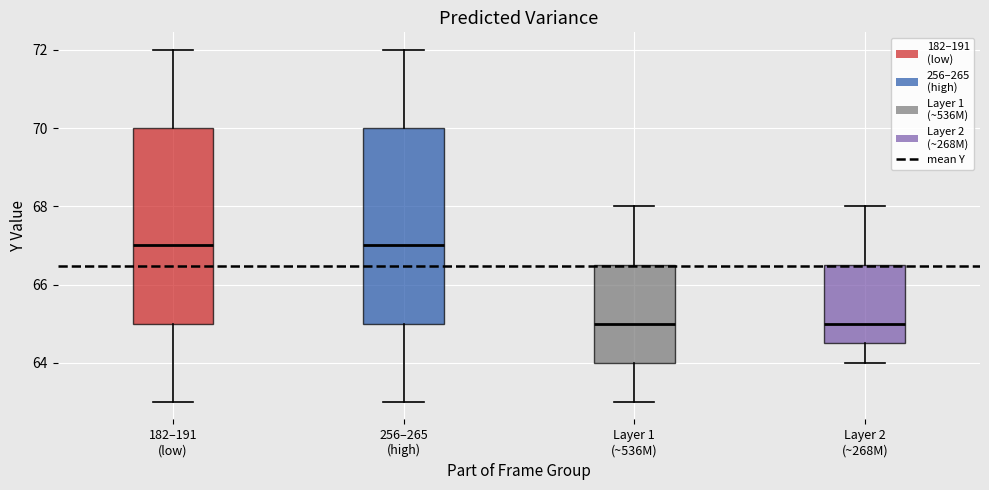

Where is the upper edge of the box for Layer 2 (~268M) on the y-axis? The values are not printed on the chart, so give them approximately, as read against the axis.

66.6